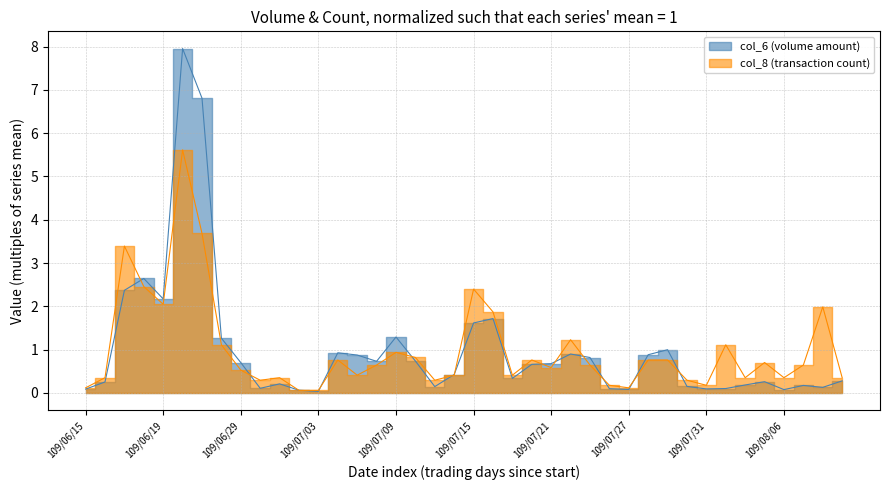

Between which two adjacent categories do col_6 and col_8 first intersect?

109/06/17 and 109/06/18